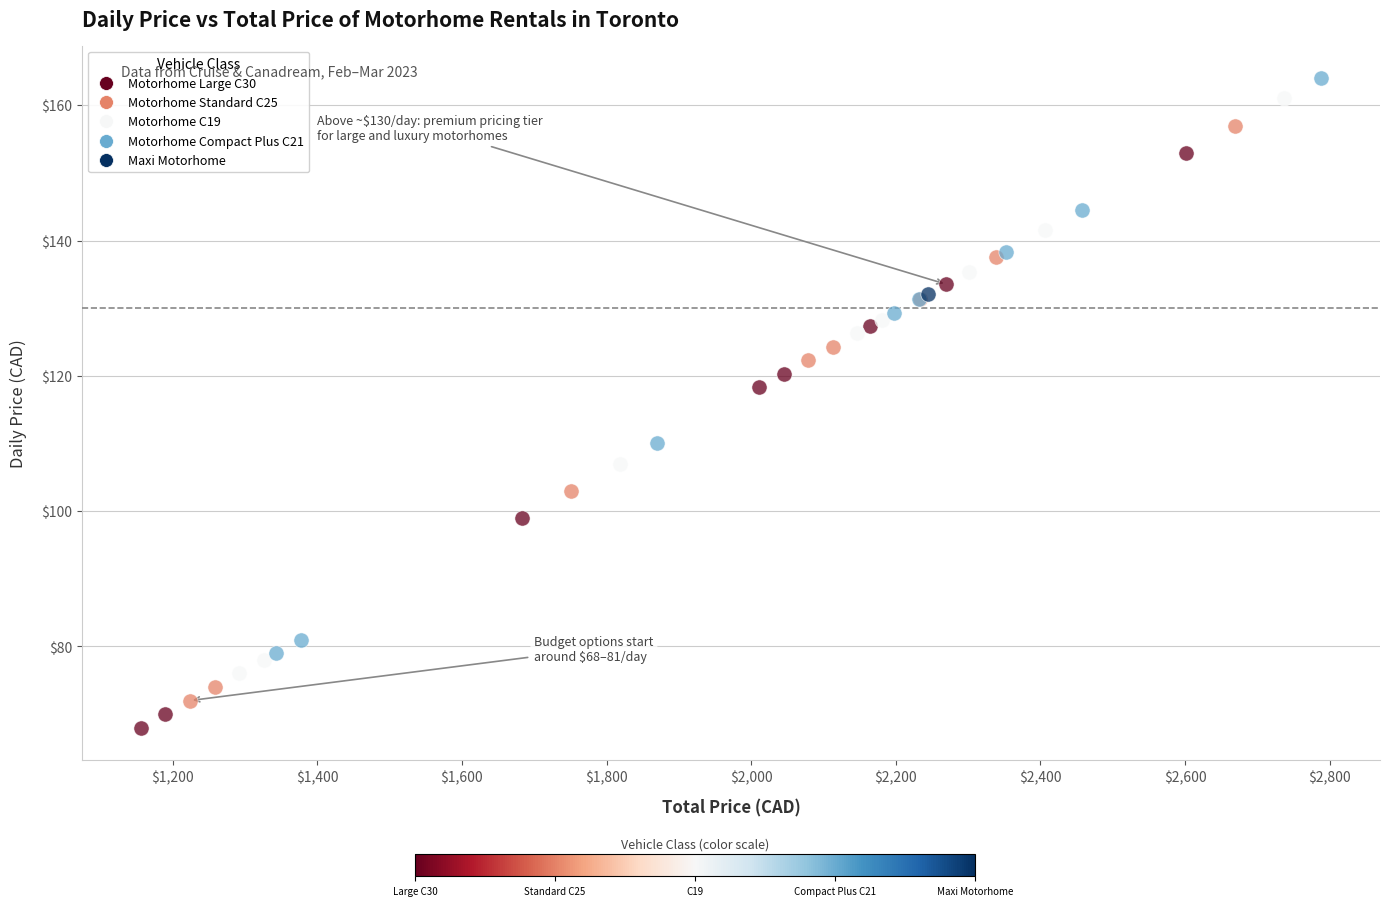

What are all the series names shown in the legend?

Motorhome Large C30, Motorhome Standard C25, Motorhome C19, Motorhome Compact Plus C21, Maxi Motorhome